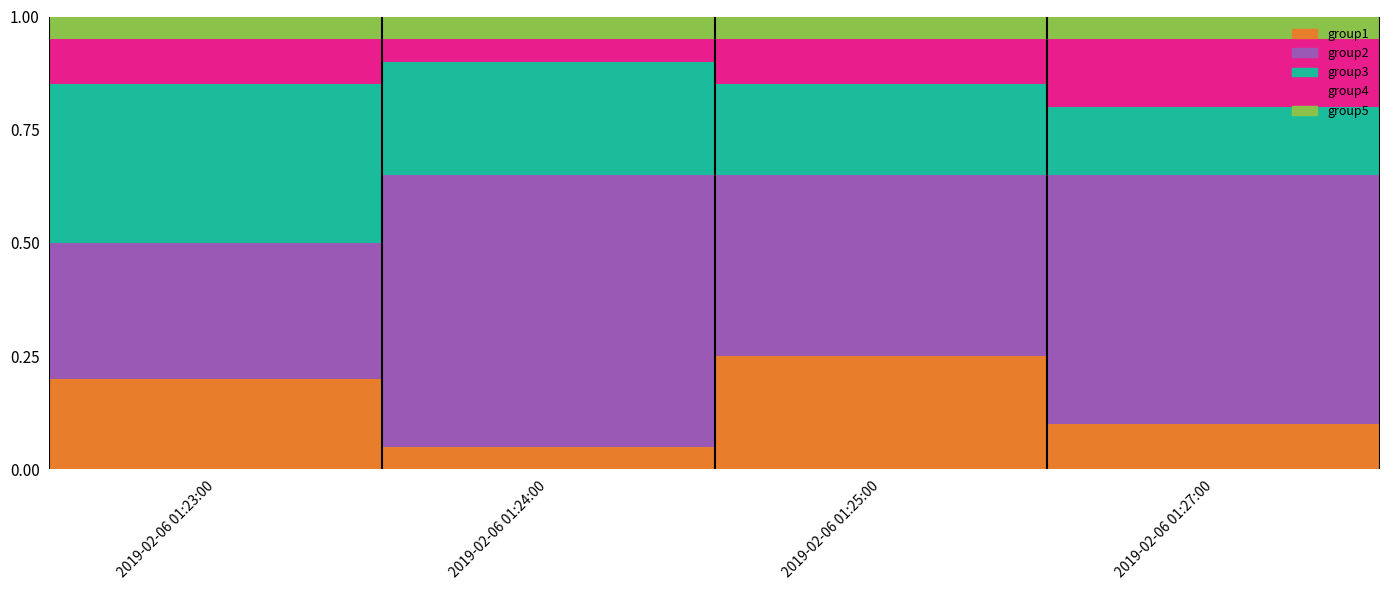

Which category has the lowest value in the group1 series?

2019-02-06 01:24:00